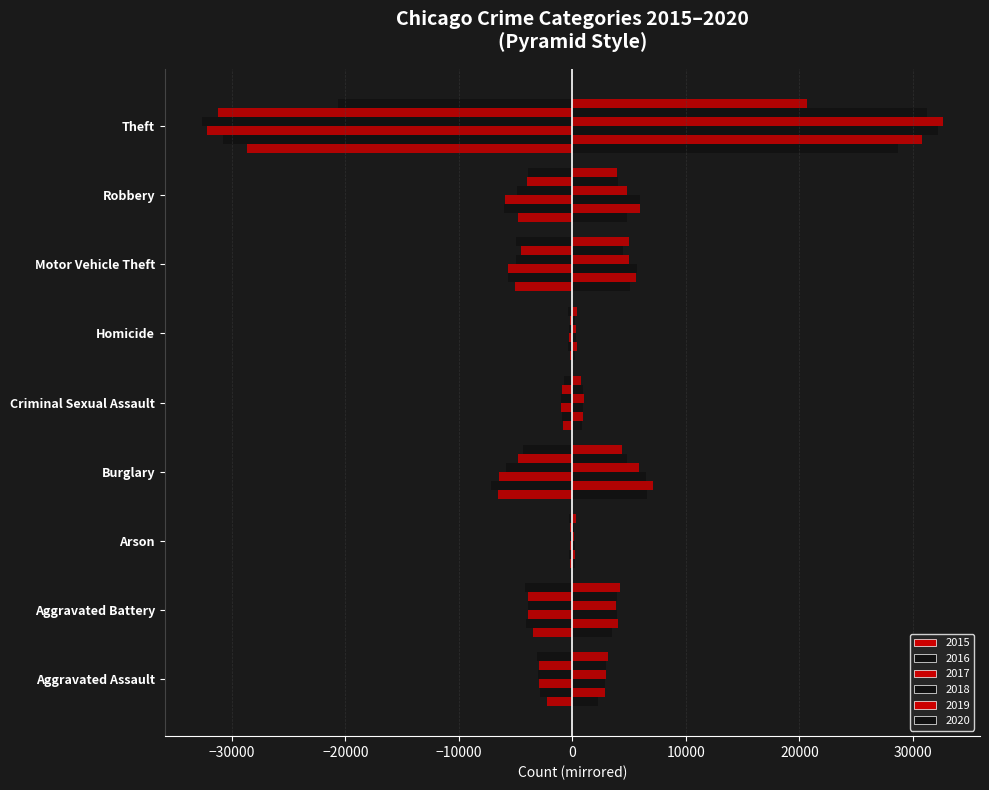

Which has a higher value, Criminal Sexual Assault or Burglary?

Criminal Sexual Assault